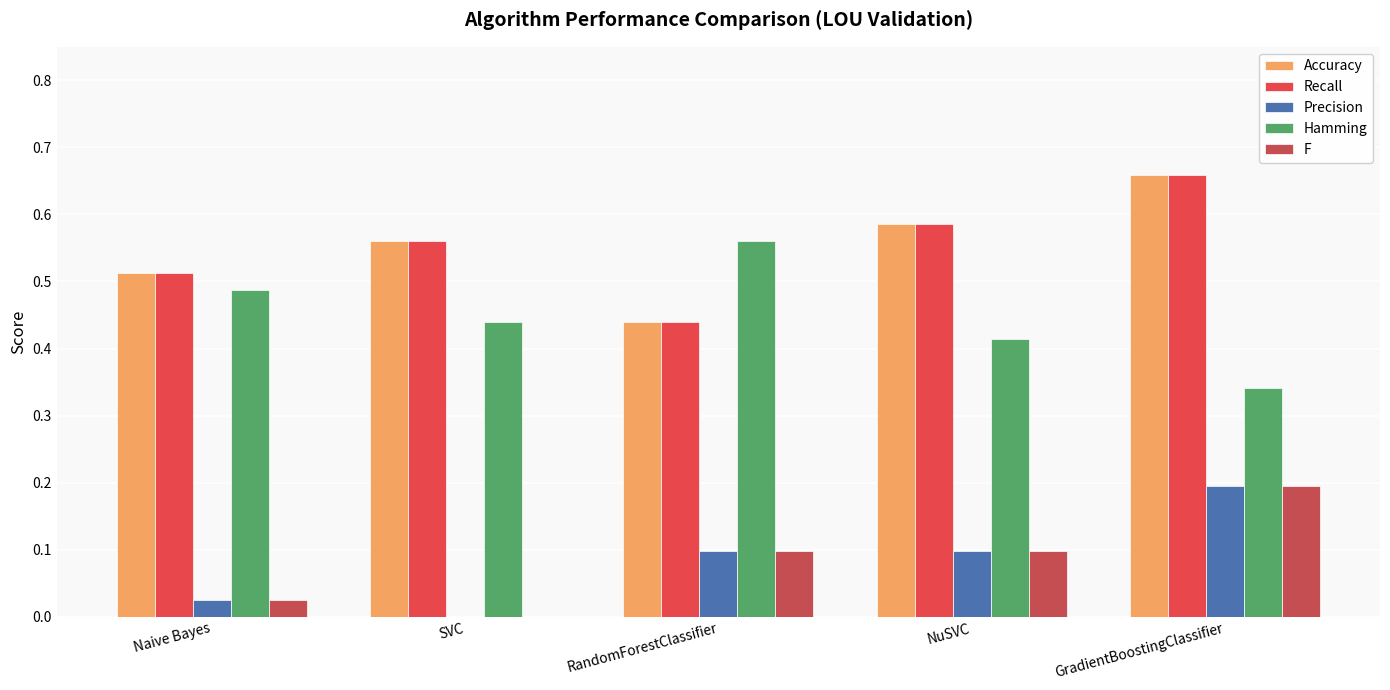

Reading right to left, transcribe all the data shown in this chart.

Accuracy: GradientBoostingClassifier=0.7	NuSVC=0.6	RandomForestClassifier=0.4	SVC=0.6	Naive Bayes=0.5
Recall: GradientBoostingClassifier=0.7	NuSVC=0.6	RandomForestClassifier=0.4	SVC=0.6	Naive Bayes=0.5
Precision: GradientBoostingClassifier=0.2	NuSVC=0.1	RandomForestClassifier=0.1	SVC=0.0	Naive Bayes=0.0
Hamming: GradientBoostingClassifier=0.3	NuSVC=0.4	RandomForestClassifier=0.6	SVC=0.4	Naive Bayes=0.5
F: GradientBoostingClassifier=0.2	NuSVC=0.1	RandomForestClassifier=0.1	SVC=0.0	Naive Bayes=0.0